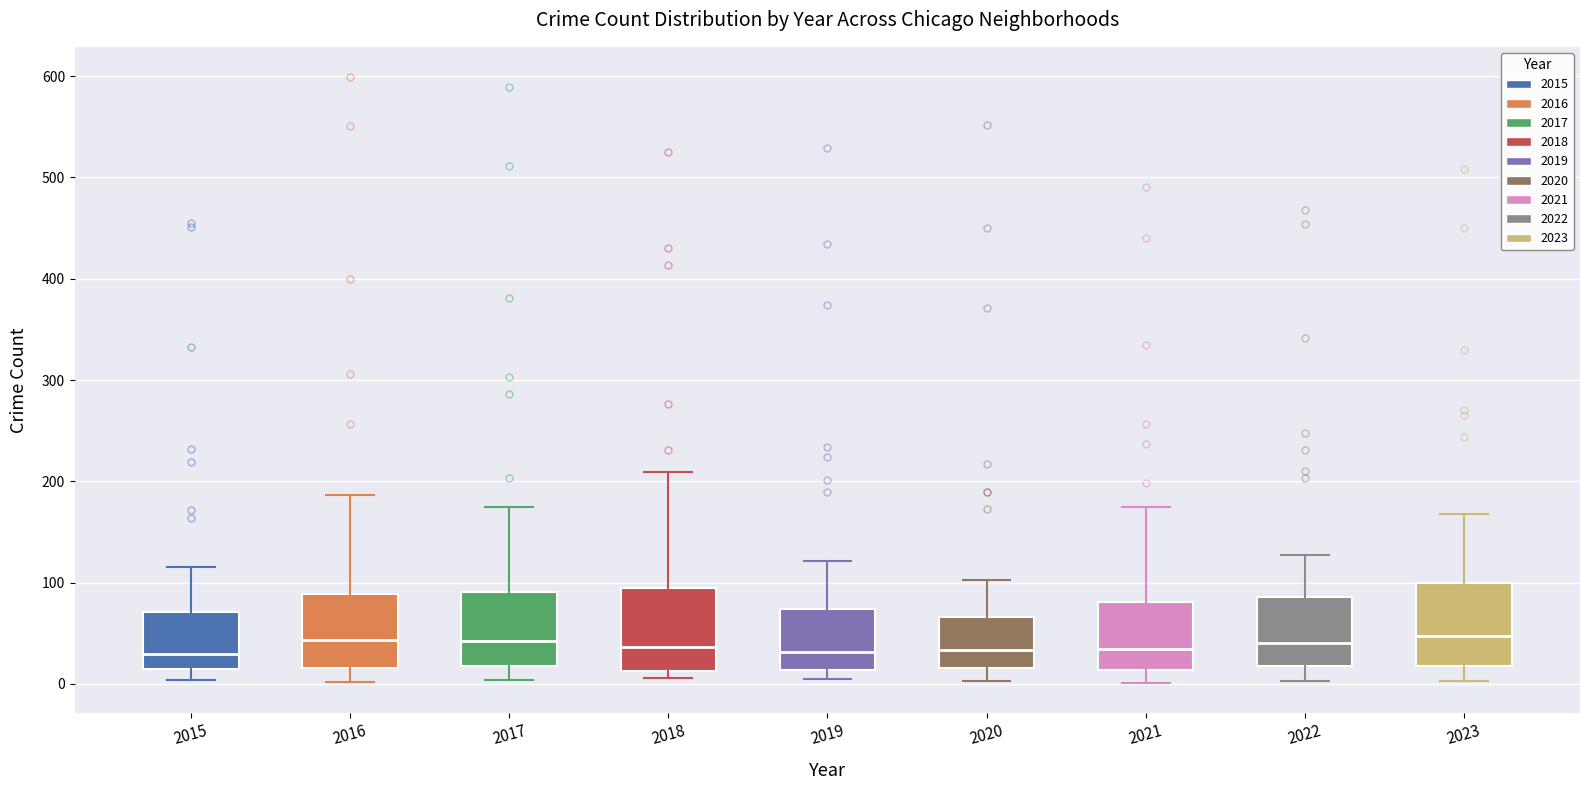

Where is the upper edge of the box at x = 2020 on the y-axis? The values are not printed on the chart, so give them approximately, as read against the axis.

70